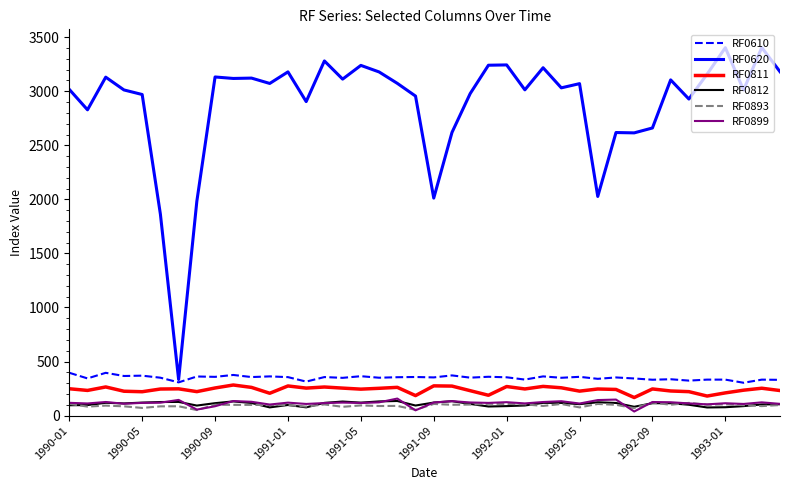

True or false: RF0610 and RF0899 cross at least once.

False